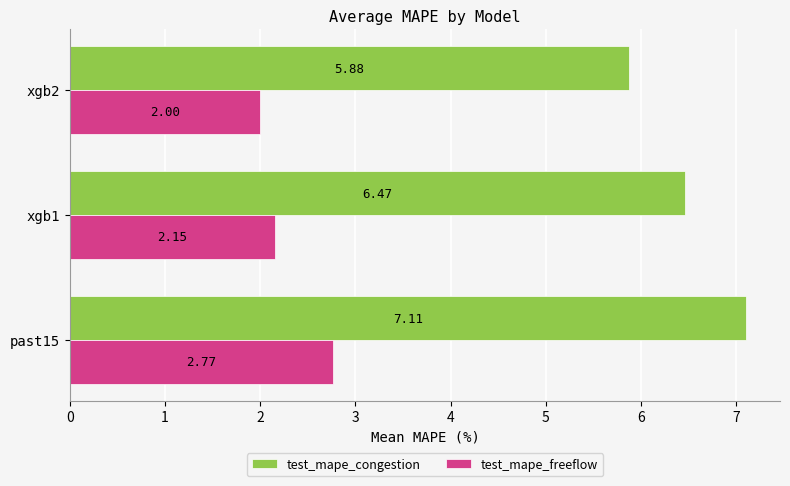

Which series has the largest range (max minus min)?

test_mape_congestion